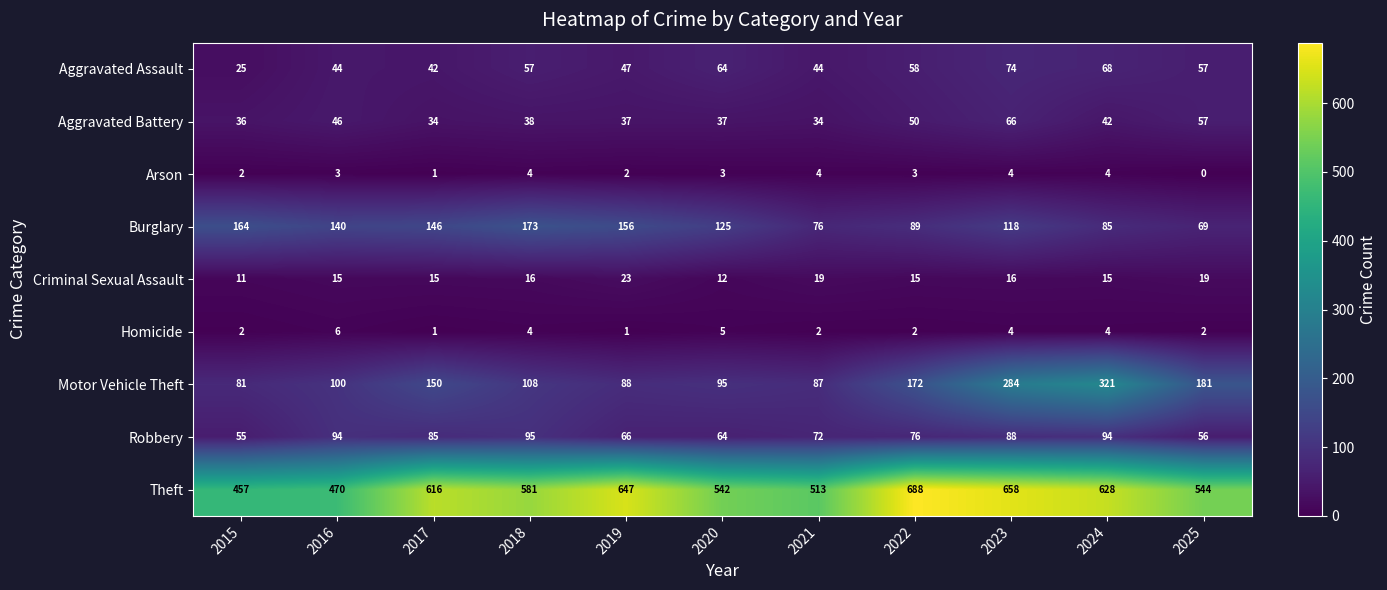

Where is Aggravated Battery nearest to the value 50?

2022